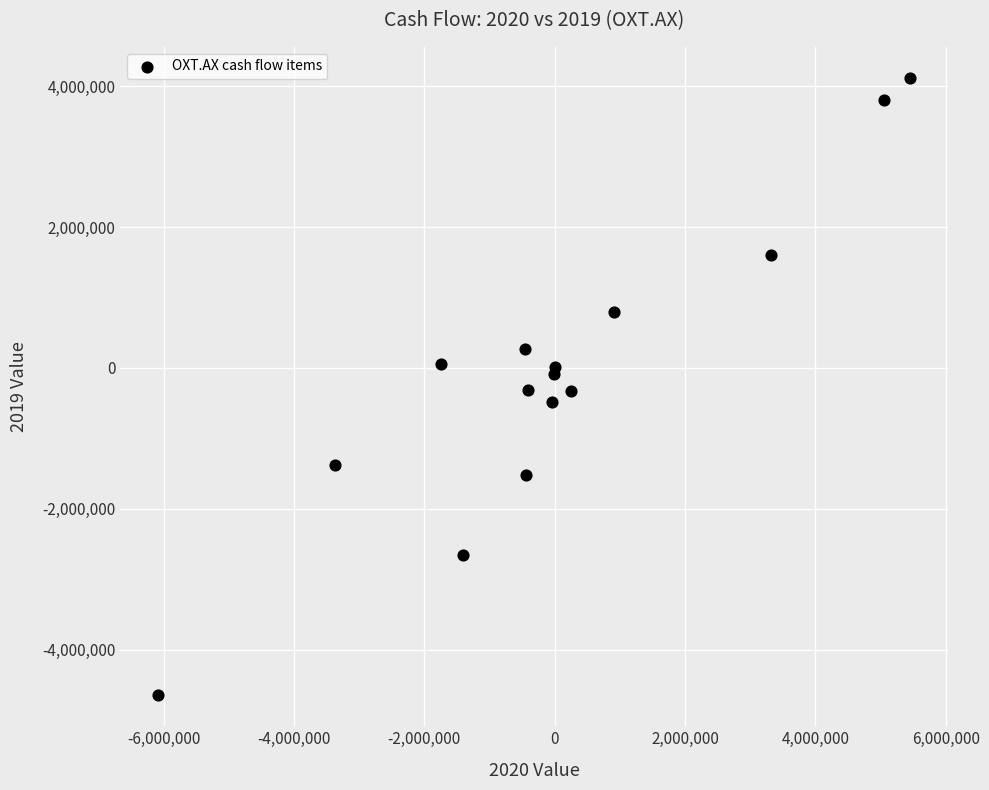

What is the range of Y values (max minus min)?

8772000